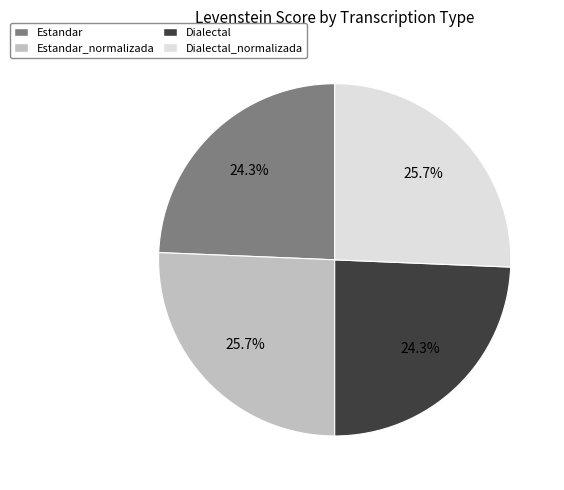

What percentage is the Estandar slice, to the nearest percent?

24%